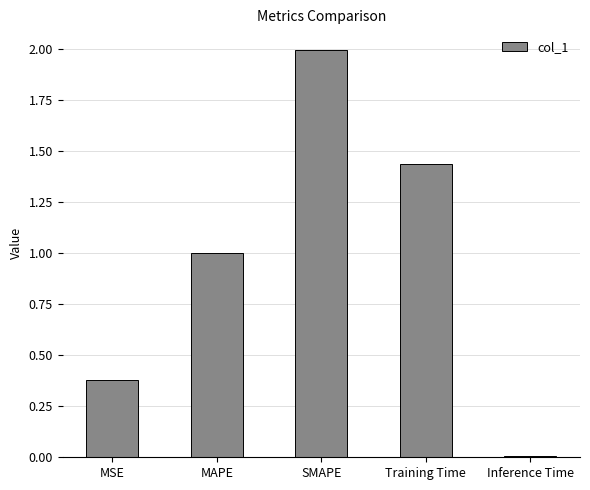

What is the ratio of the value at MSE to the value at Training Time?

0.3